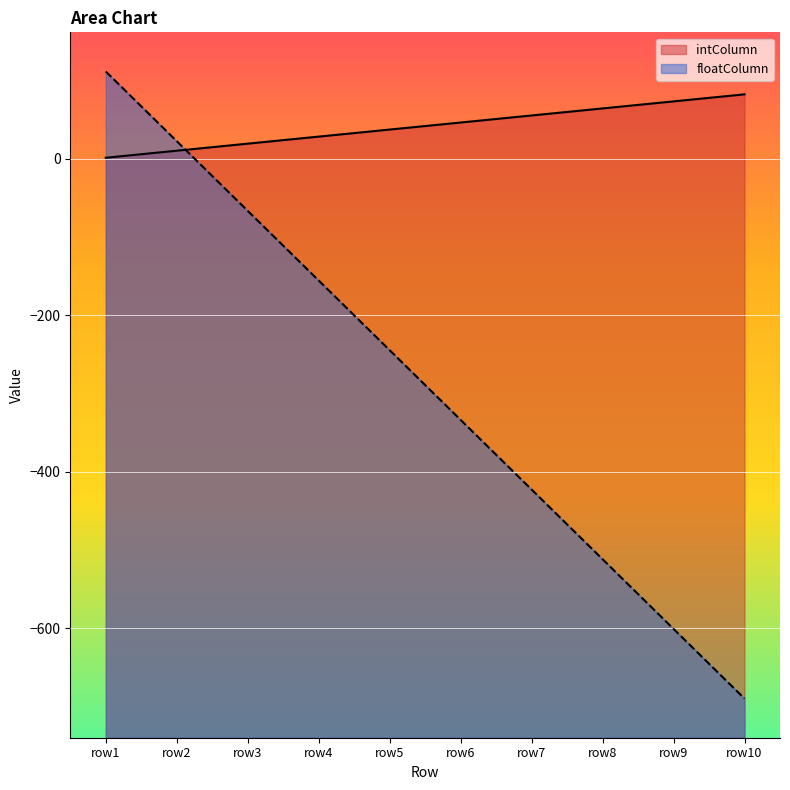

Which series has the largest range (max minus min)?

floatColumn